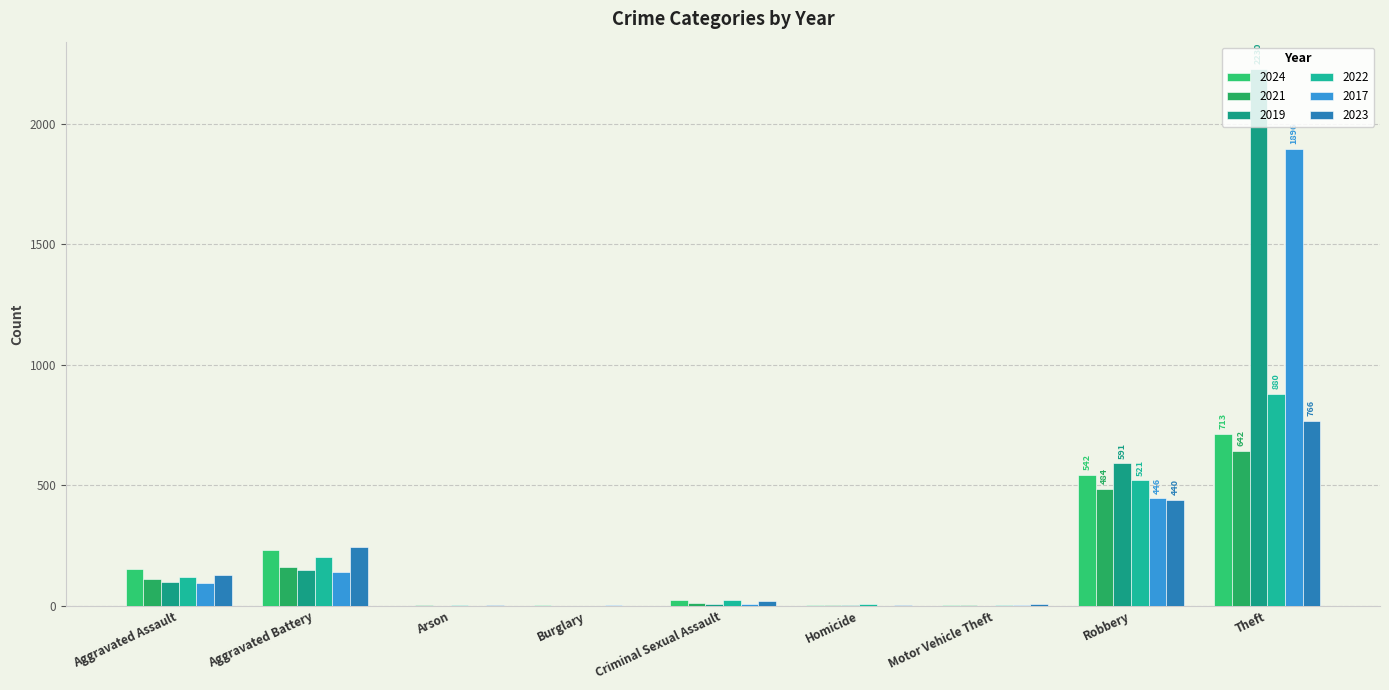

The 2023 series shows 1373 at Theft. True or false?

False